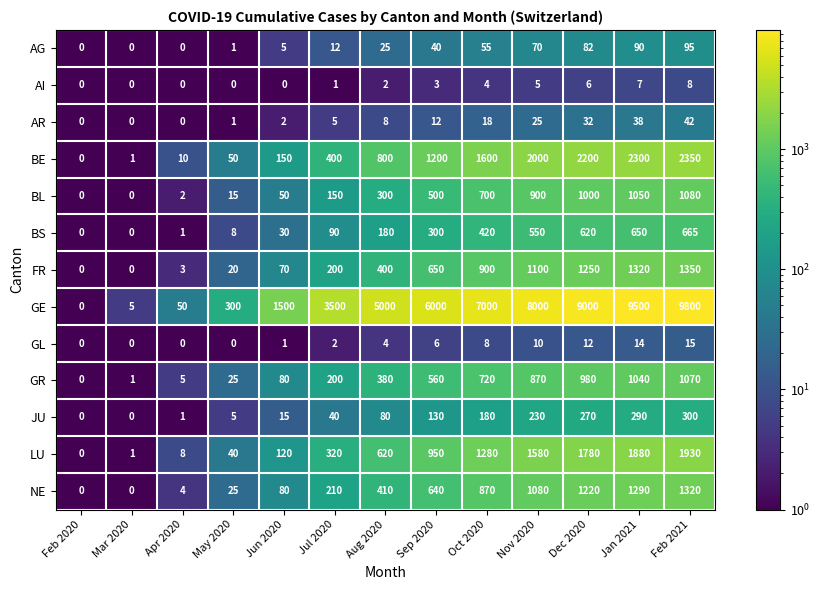

Which category has the lowest value in the BE series?

Feb 2020